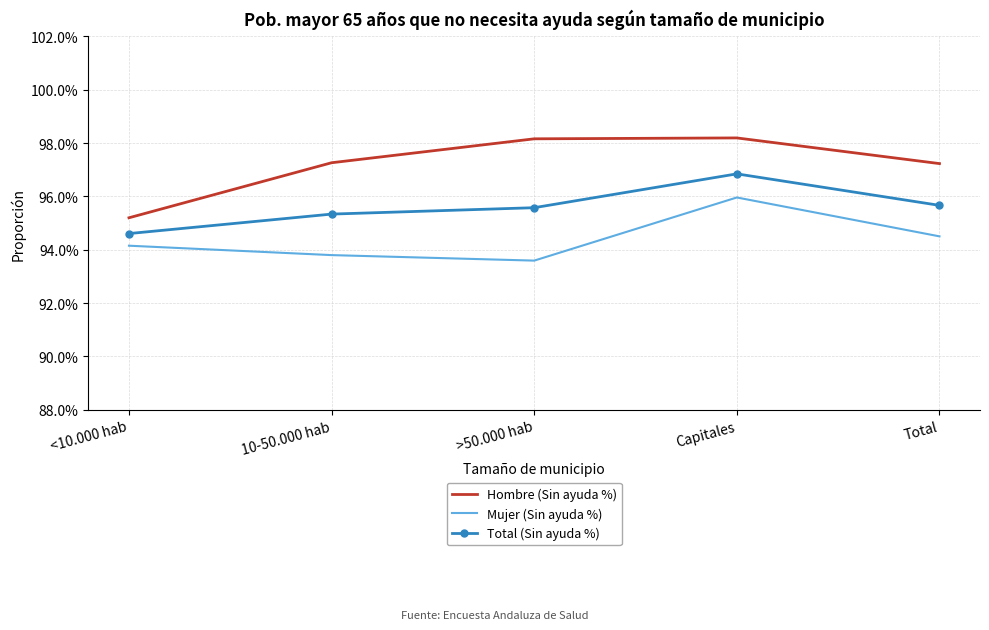

Is the value of Mujer (Sin ayuda %) at Total greater than the value of Hombre (Sin ayuda %) at Capitales?

No